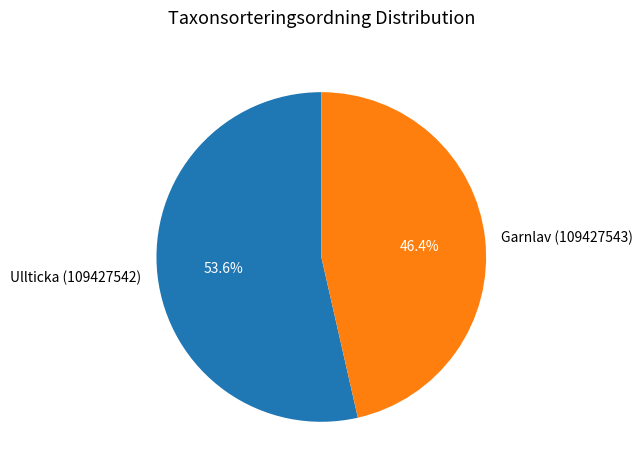

Count the number of slices in the pie.

2